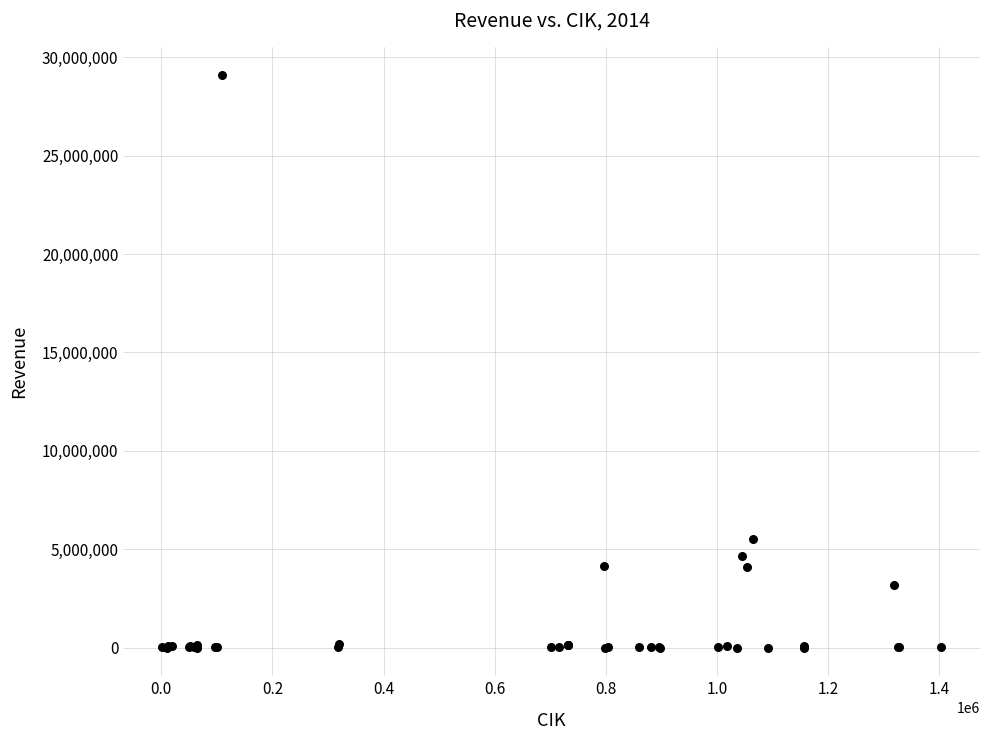

What Y value in the scatter plot is closest to 14540269?

5504656.0